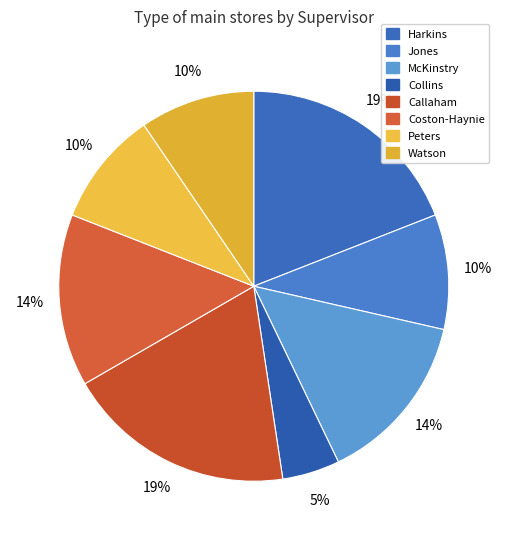

Count the number of slices in the pie.

8